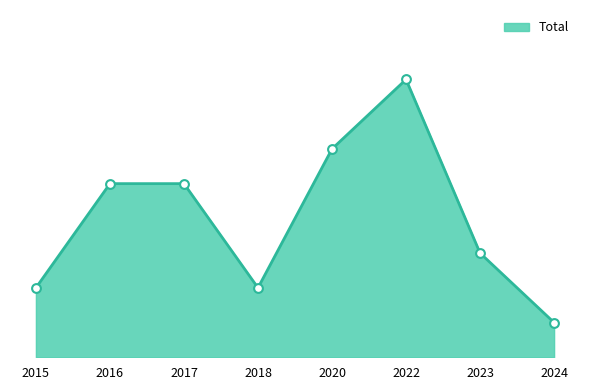

What is the change in value from 2016 to 2022?

+3